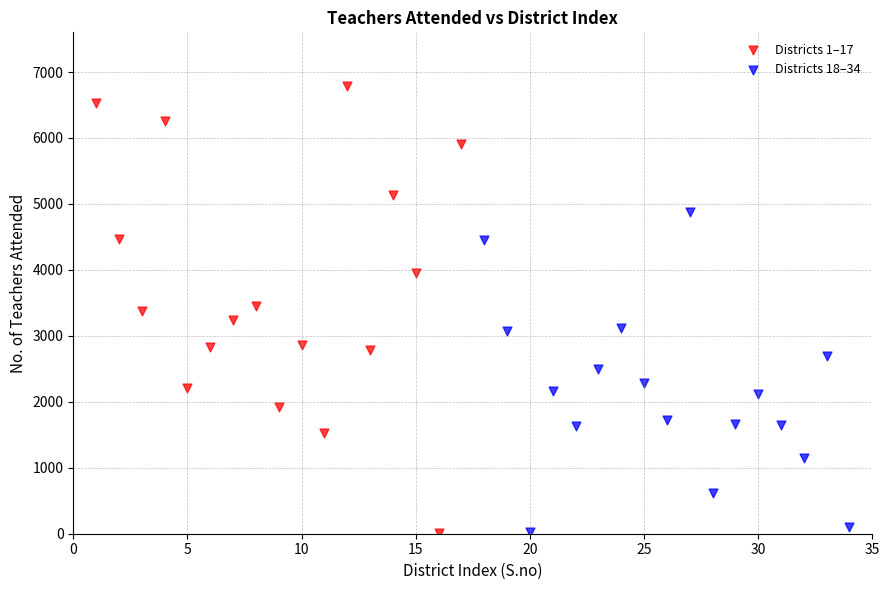

Which series has the widest spread of Y values?

Districts 1–17